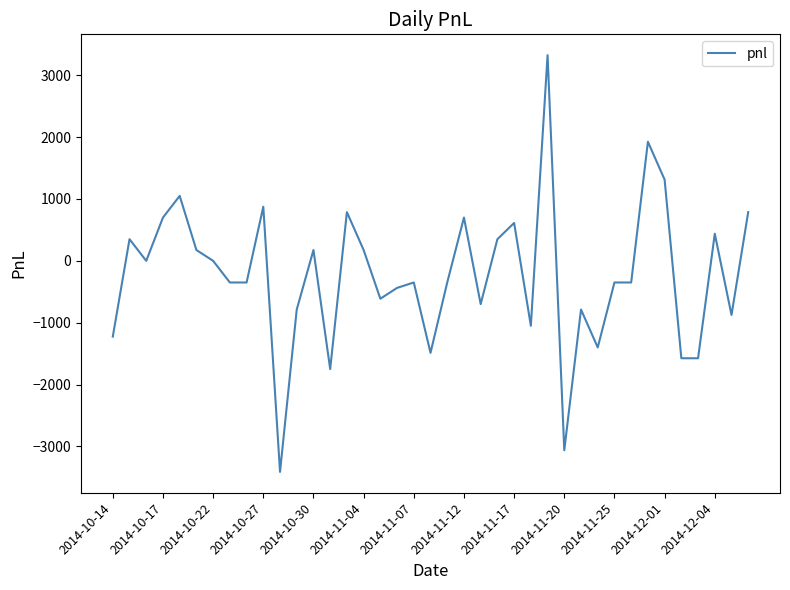

What is the maximum value shown in the chart?

3325.0